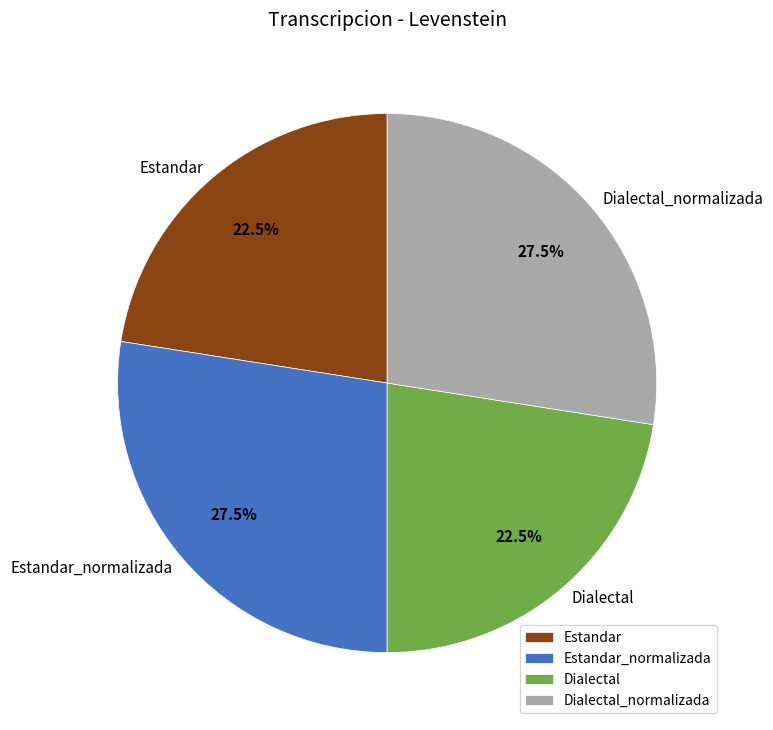

Does any single category account for the majority?

No